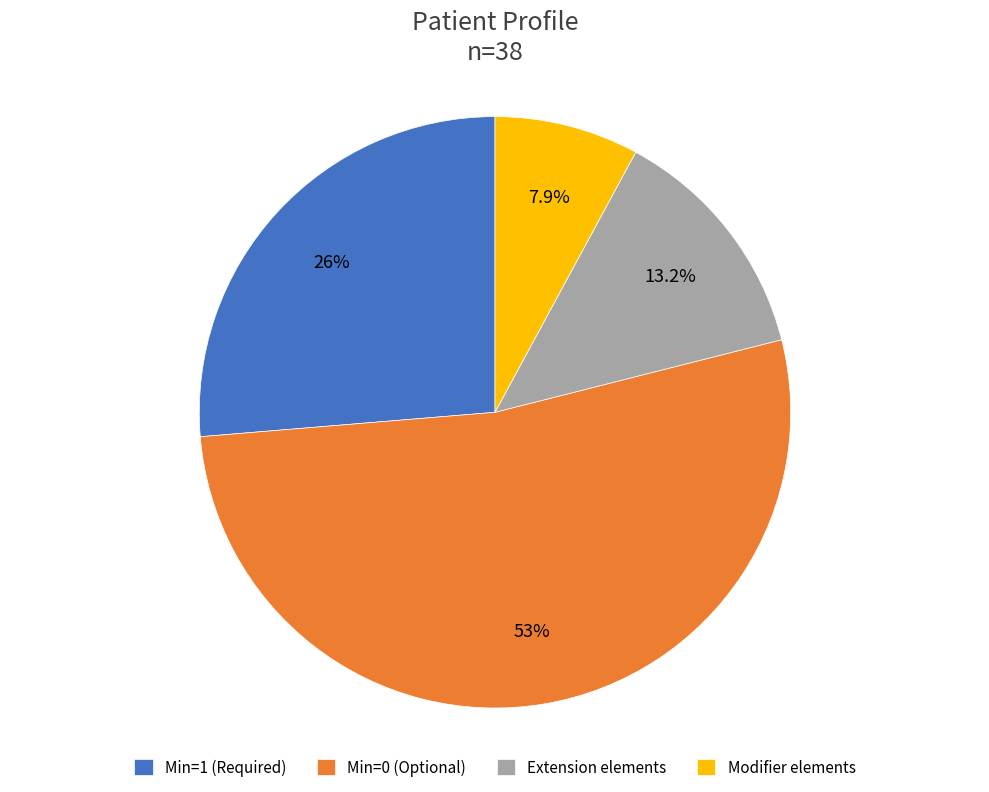

What is the ratio of the value at Modifier elements to the value at Min=1 (Required)?

0.3